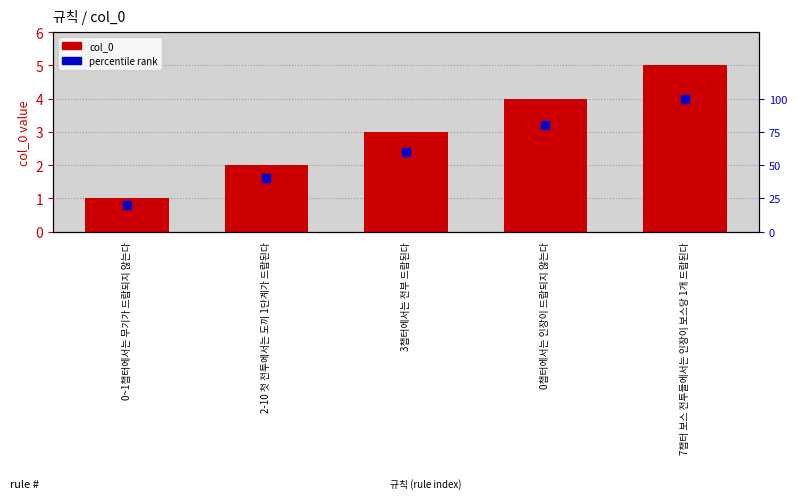

Which series has the widest spread of Y values?

percentile rank